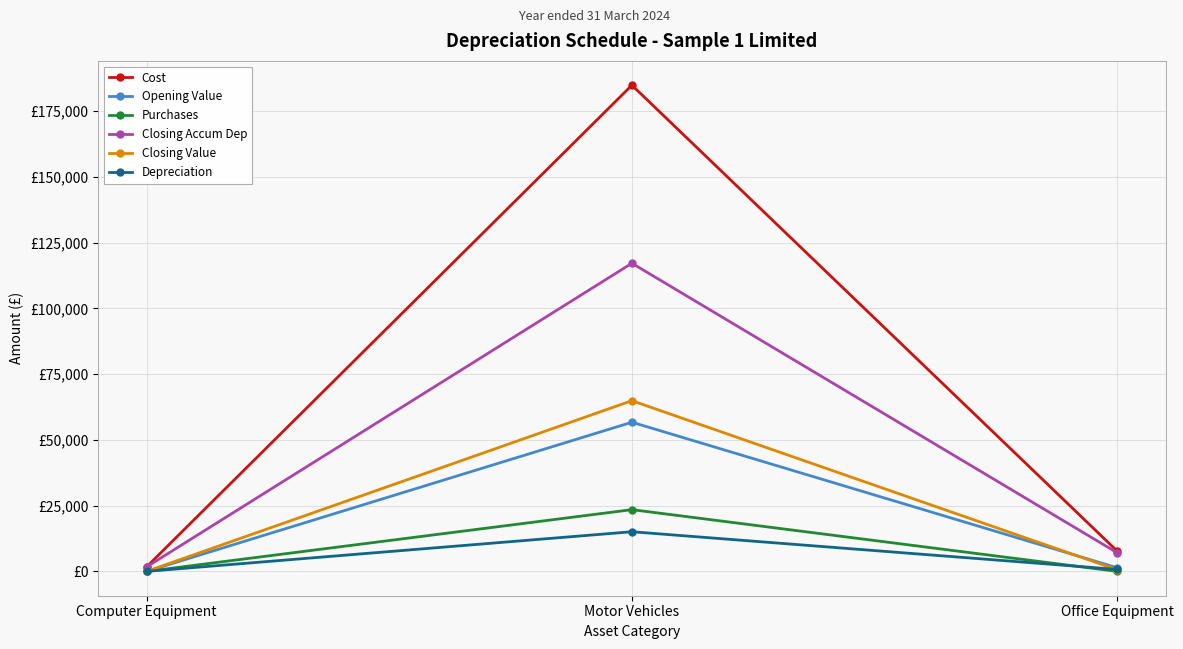

What is the sum of all Closing Accum Dep values?

125902.2